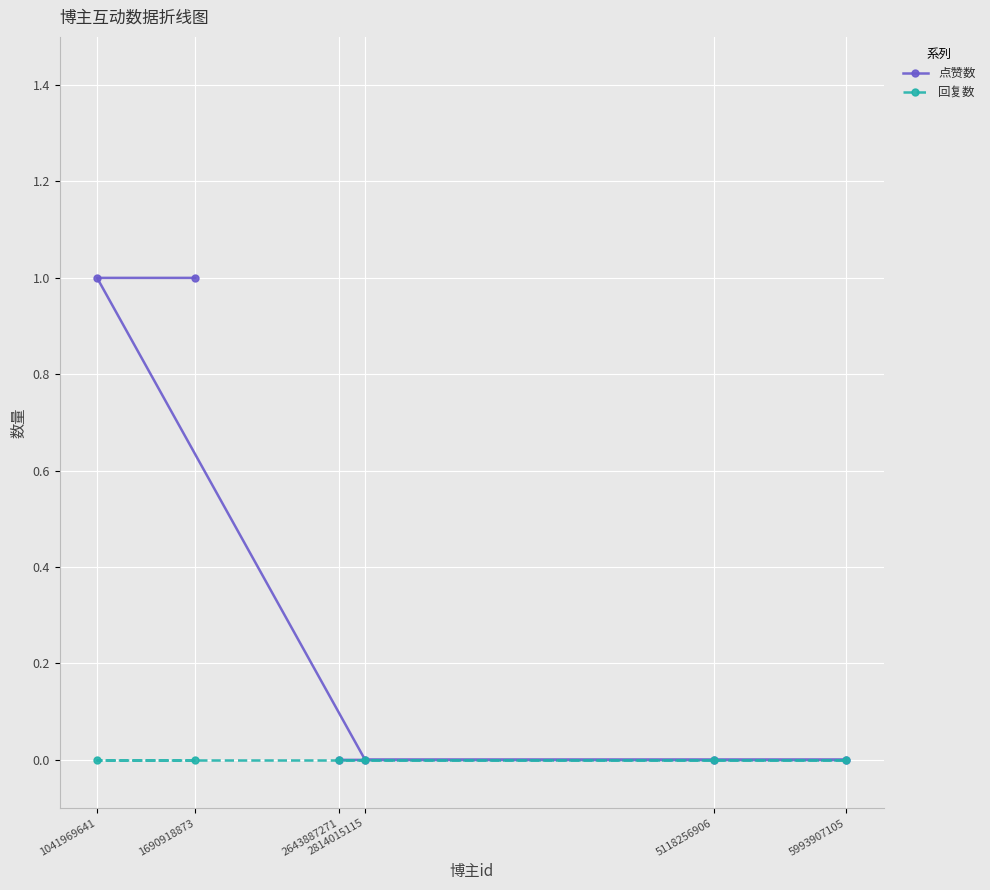

How many lines are shown in the chart?

2